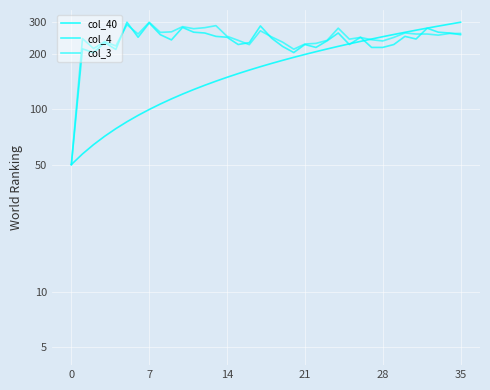

Between 21 and 34, which is larger?

34